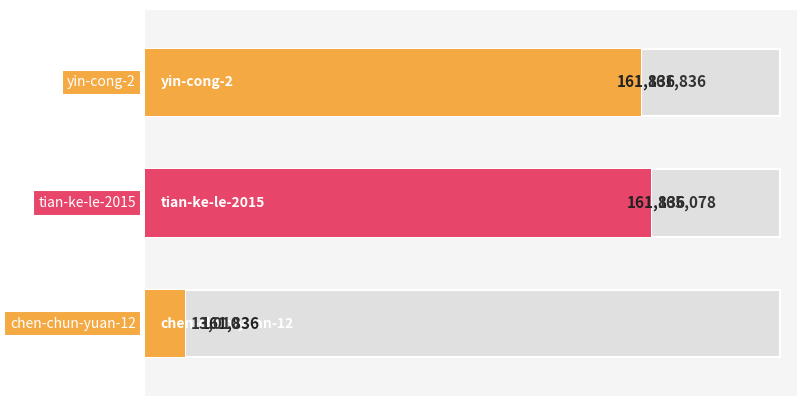

What is the sum of all values?

339924